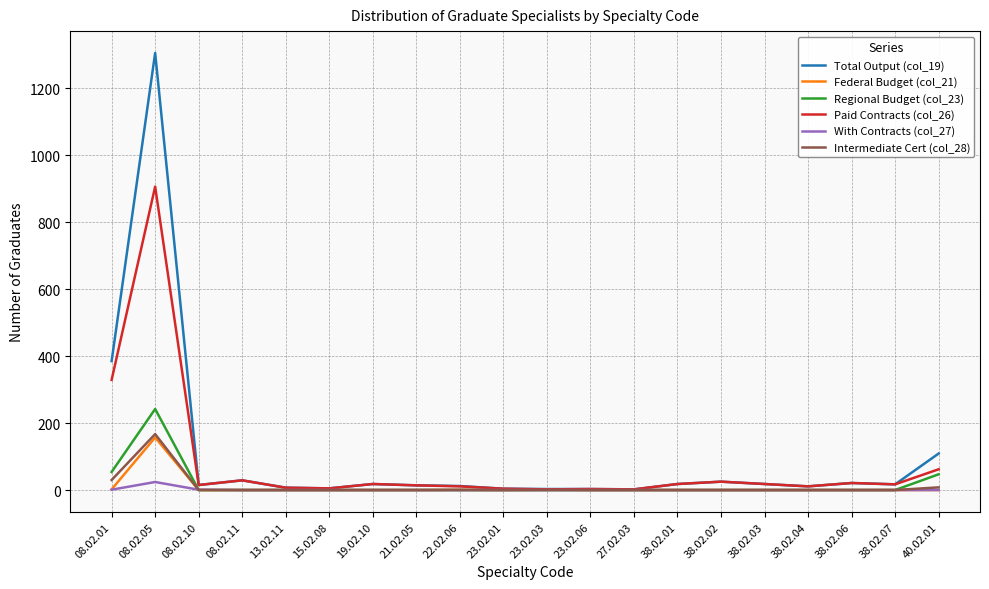

Which category has the highest value across all series?

08.02.05